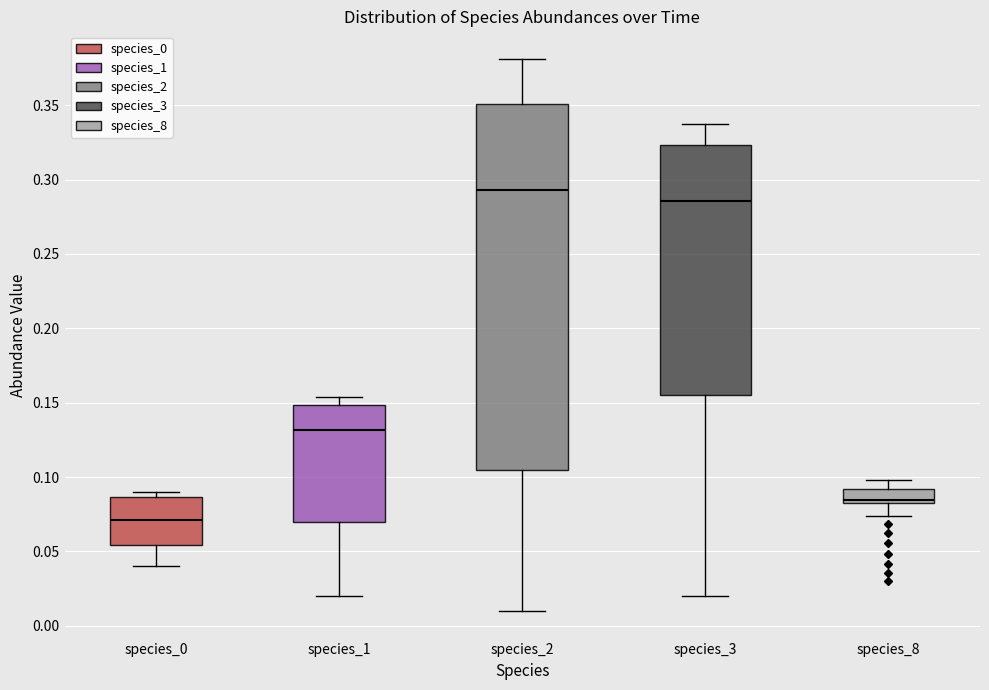

Reading left to right, read every box against the y-axis: the position of its median line, the range the box covers, and the ends of its whiskers. The values are not printed on the chart, so give them approximately, as read against the axis.

species_0: median 0.070, box 0.055 to 0.085, whiskers 0.040 to 0.090
species_1: median 0.130, box 0.070 to 0.150, whiskers 0.020 to 0.155
species_2: median 0.295, box 0.105 to 0.350, whiskers 0.010 to 0.380
species_3: median 0.285, box 0.155 to 0.325, whiskers 0.020 to 0.335
species_8: median 0.085 (just above the box's lower edge), box 0.085 to 0.090, whiskers 0.075 to 0.100